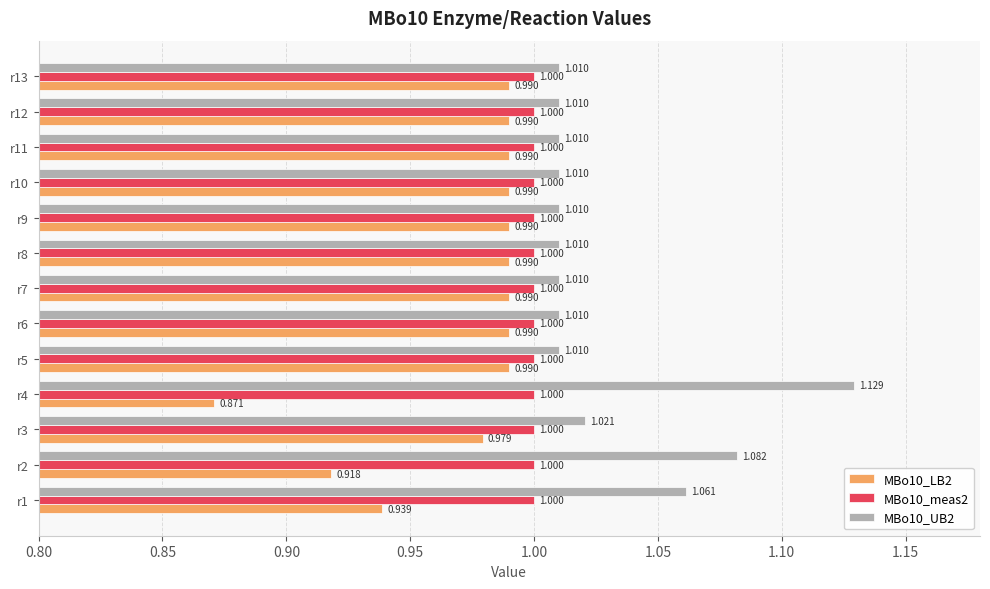

Is the value of MBo10_LB2 at r5 greater than the value of MBo10_meas2 at r12?

No